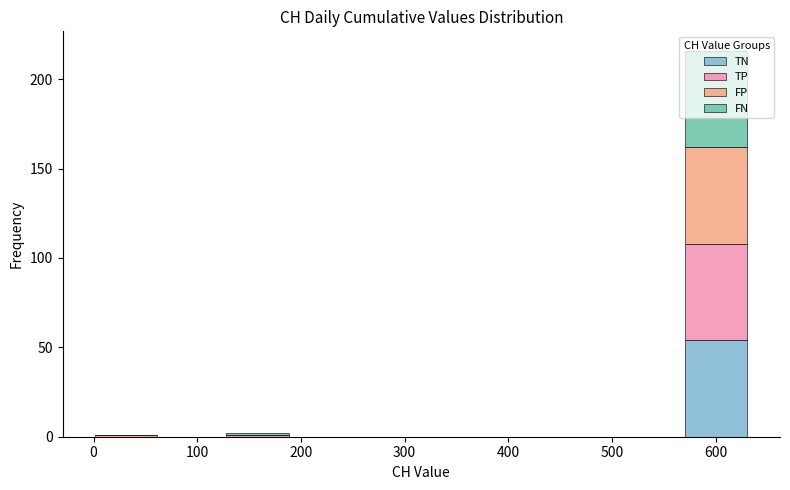

What is the total height of the stacked bar covering 570 to 630 on the x-axis? Neither the bar edges nor the heights are printed on the chart, so give them approximately, as read against the axes.

215